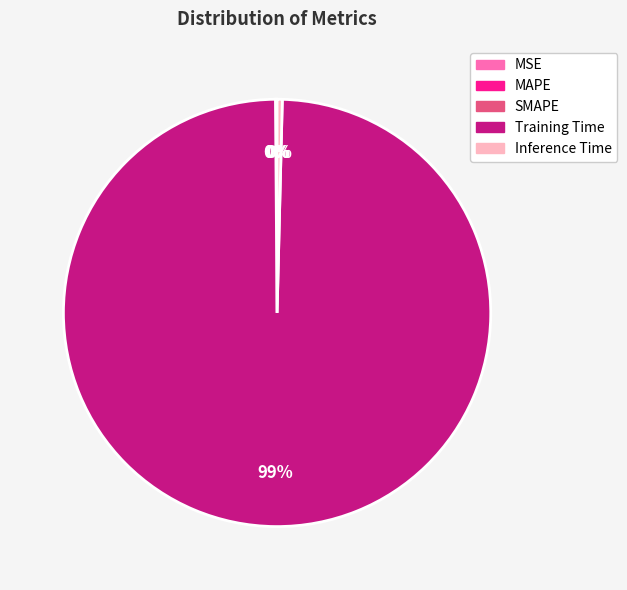

Is it true that Training Time is 99% of the pie?

True